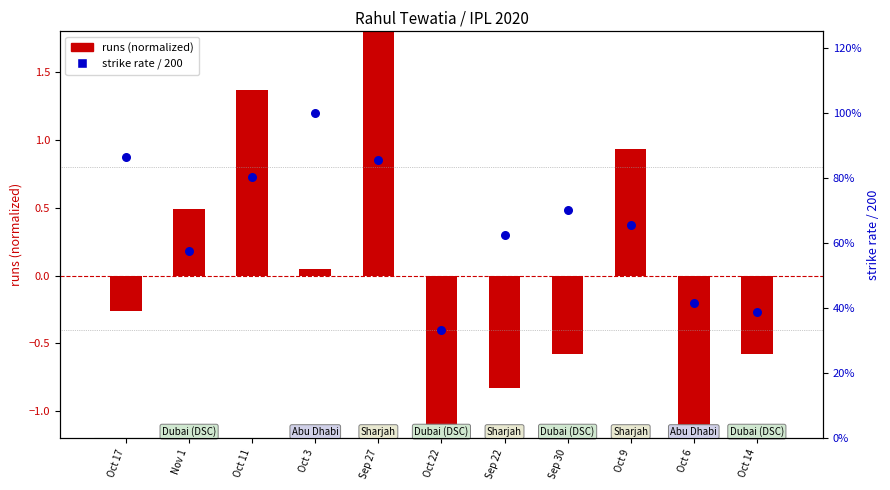

Which series reaches the minimum Y coordinate?

runs (normalized)